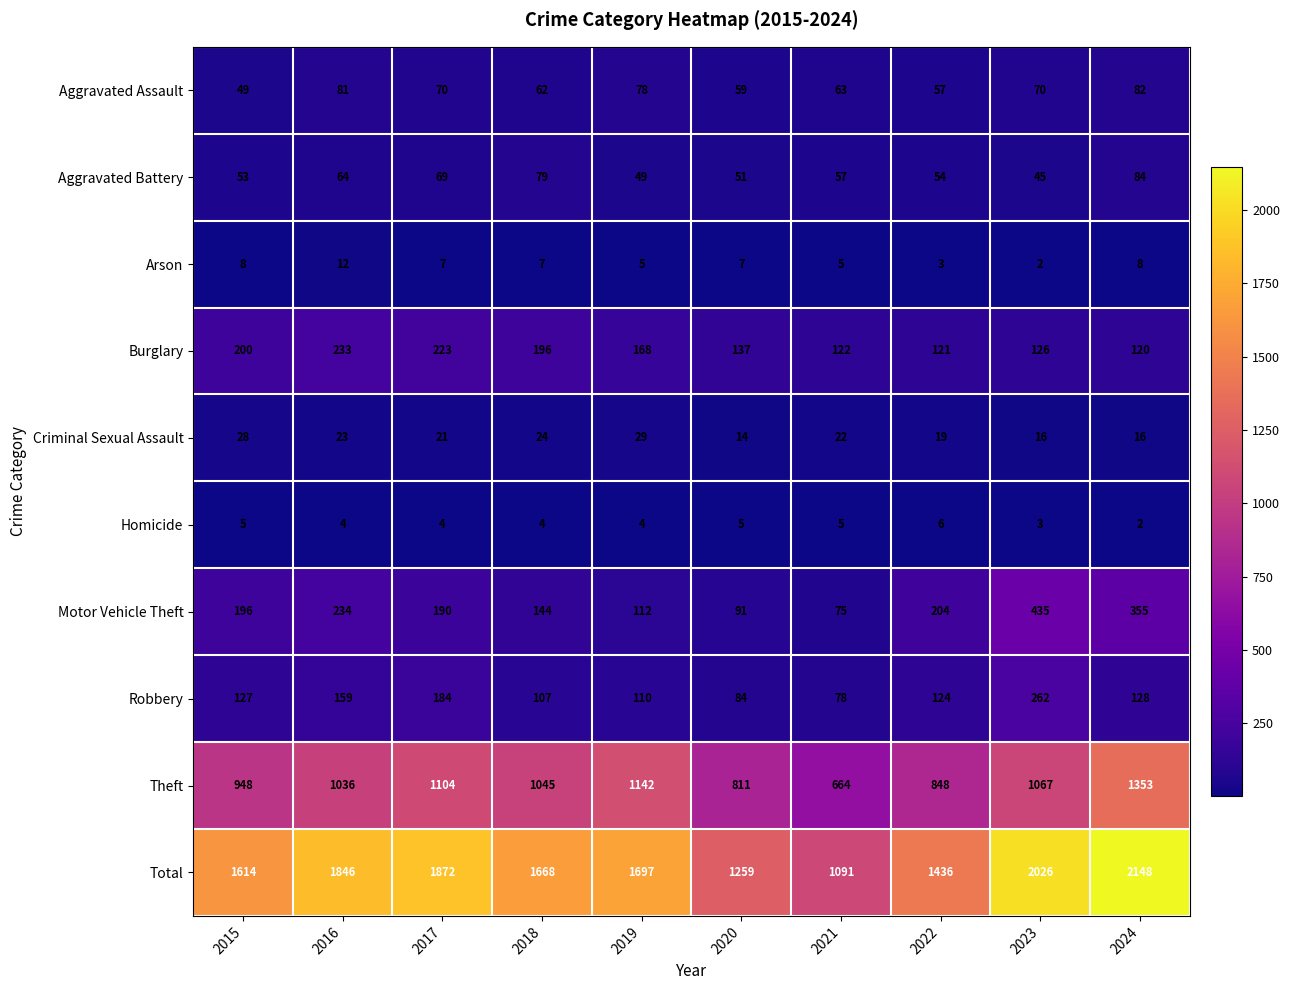

Is it true that Aggravated Assault equals 94 at 2022?

False